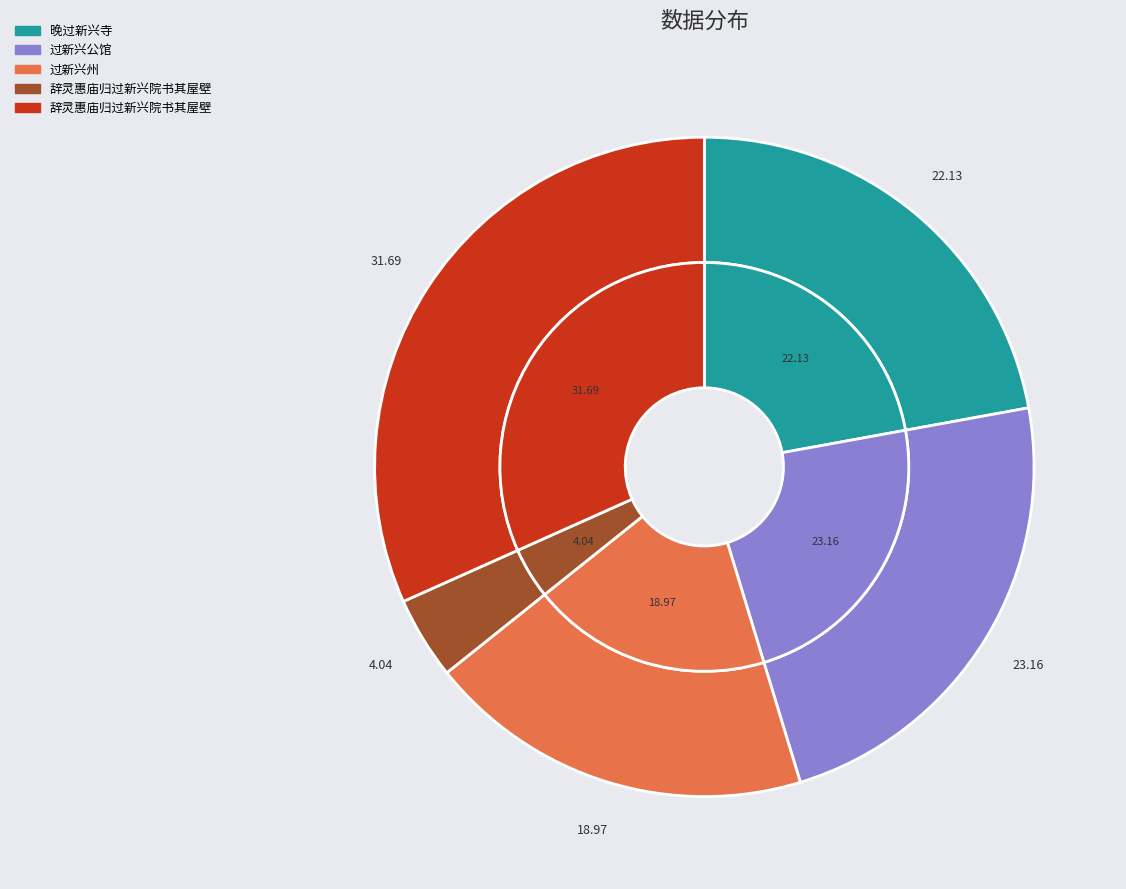

Which slice is the largest?

辞灵惠庙归过新兴院书其屋壁